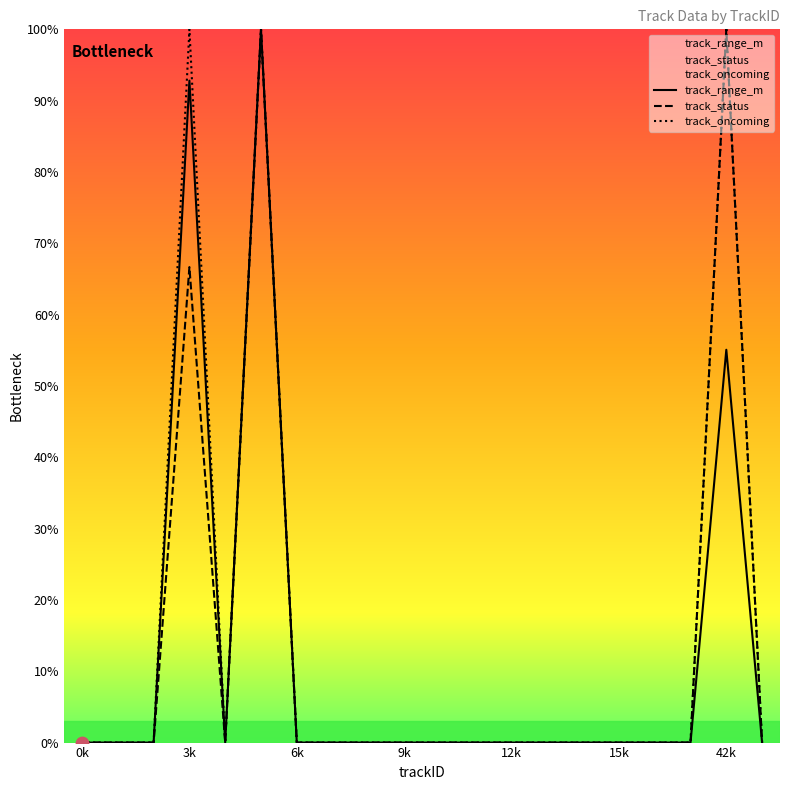

Is the value of track_status at 3k greater than the value of track_range_m at 12k?

Yes